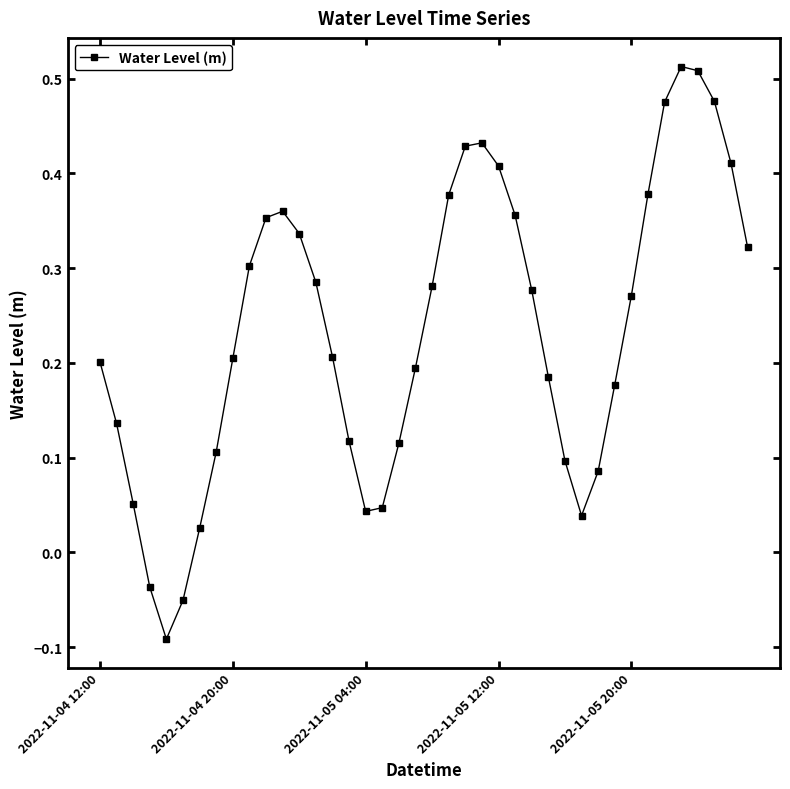

How many interior local valleys (lower than both neighbors) does the data have?

3